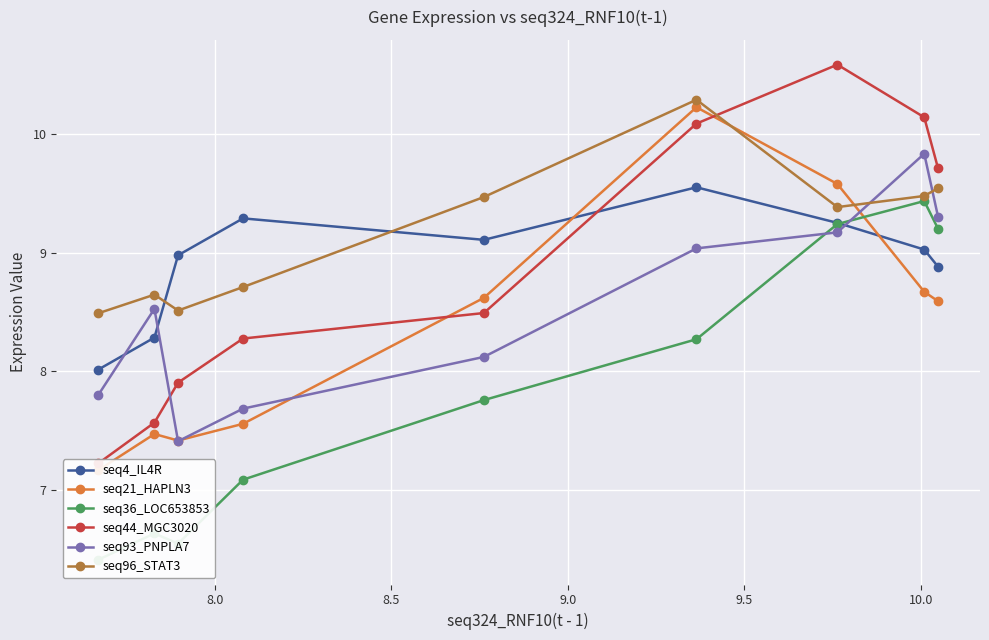

What is the highest value of the seq96_STAT3 series?

10.3